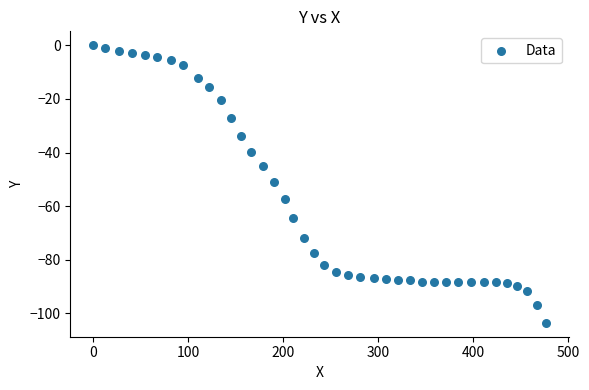

What is the range of X values (max minus min)?

476.4